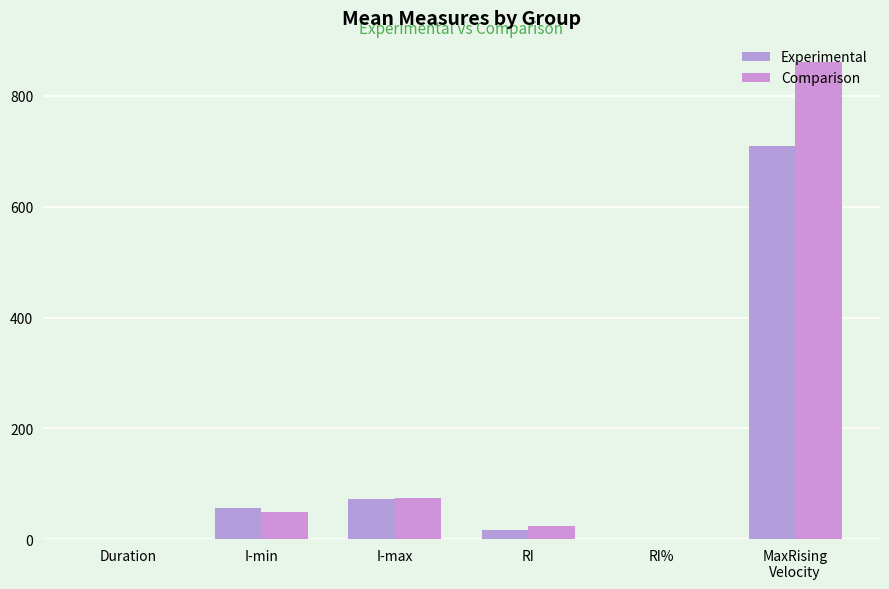

Count the number of data series in this chart.

2